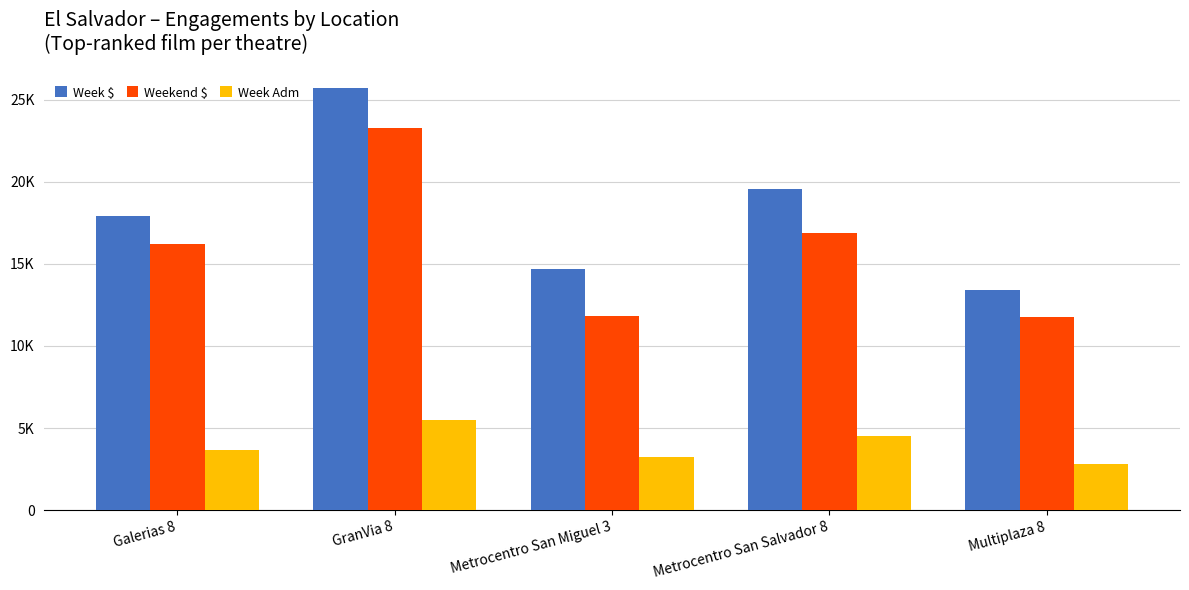

How many bars are there in each group?

3